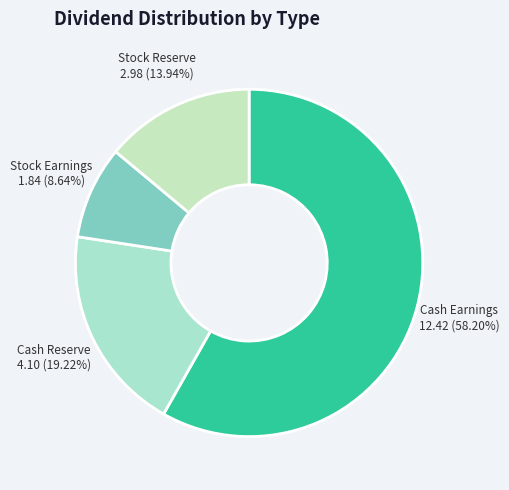

Is Cash Earnings 12.42 (58.20%) the majority of the pie?

Yes